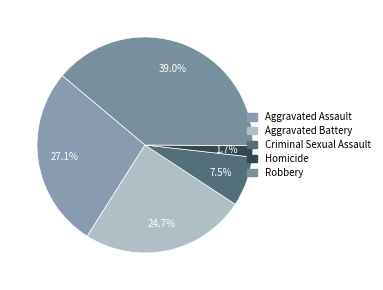

To the nearest percent, what is the difference between the largest and smallest slice percentages?

37%